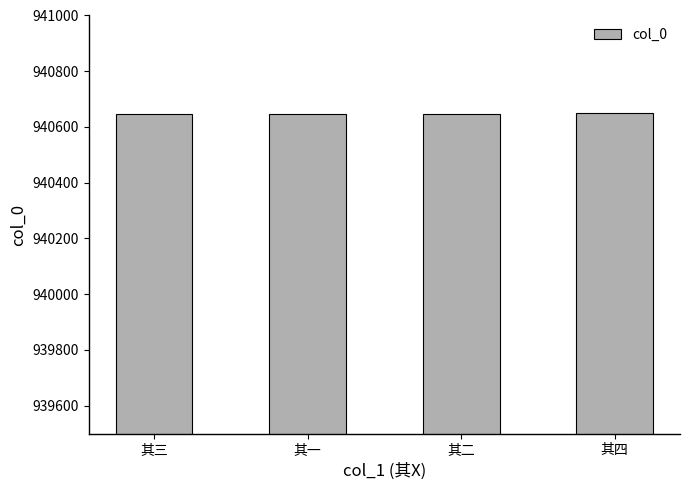

What is the sum of the values at 其四 and 其一?

1881297